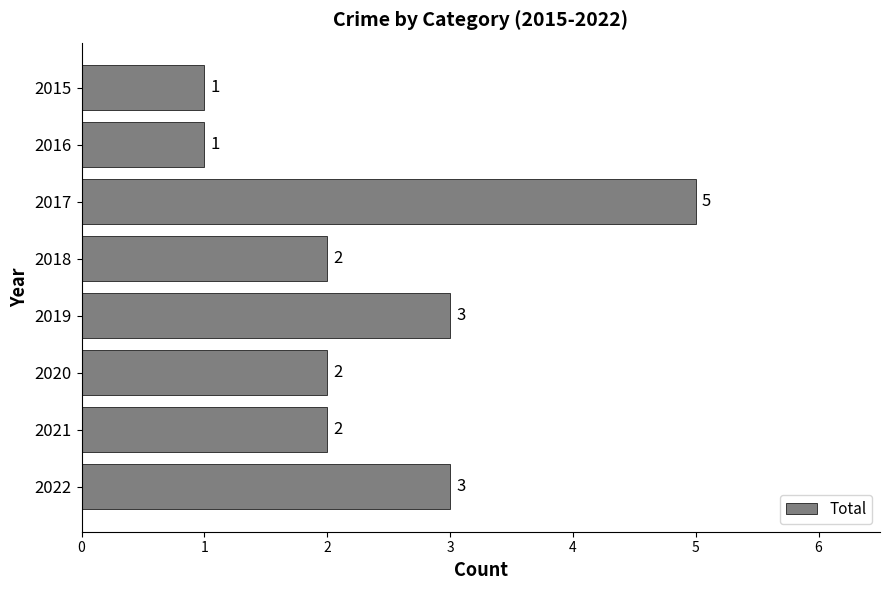

Which has a higher value, 2020 or 2015?

2020